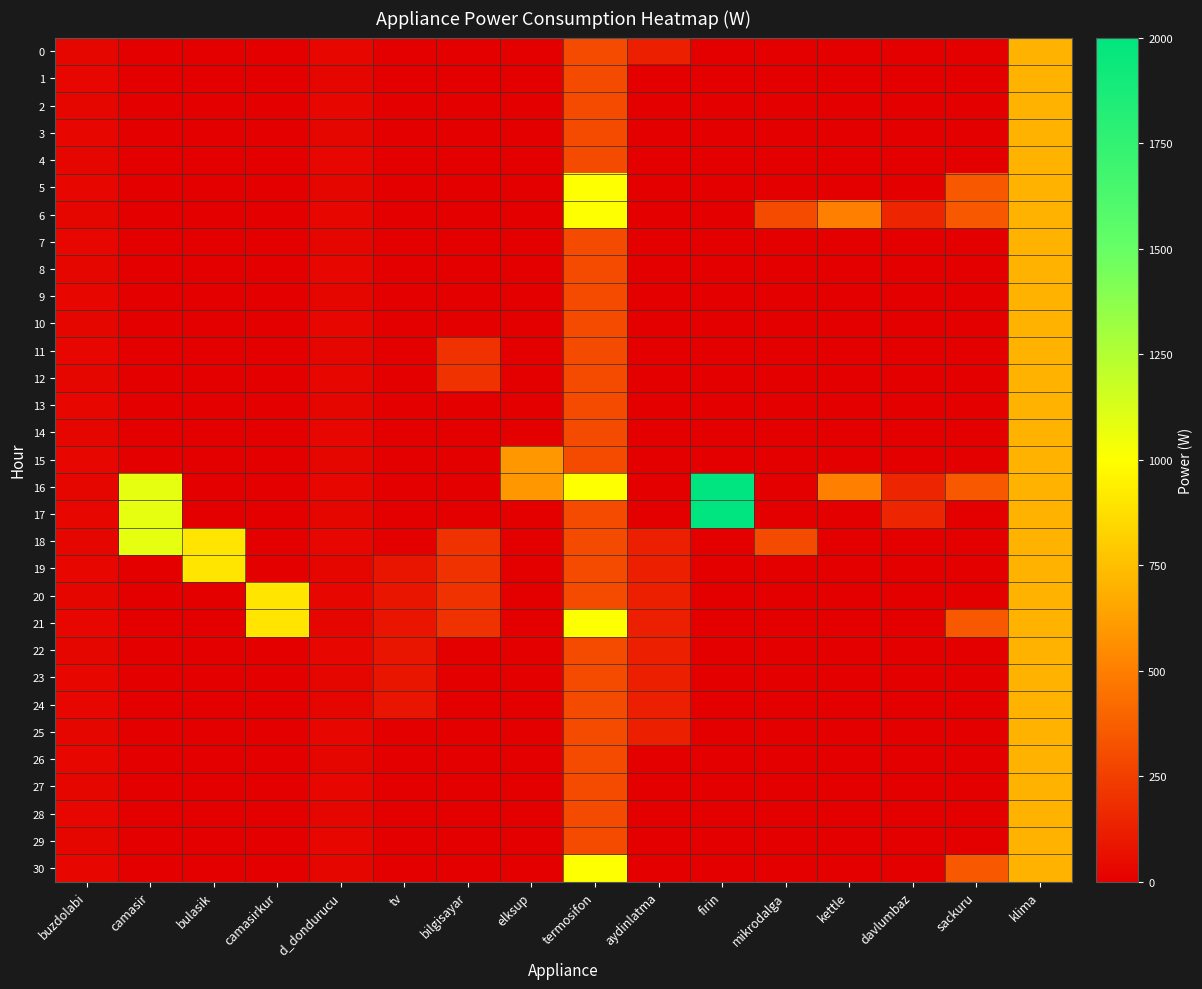

Reading left to right, transcribe all the data shown in this chart.

0: buzdolabi=28	camasir=0	bulasik=0	camasirkur=0	d_dondurucu=35	tv=0	bilgisayar=0	elksup=0	termosifon=300	aydinlatma=130	firin=0	mikrodalga=0	kettle=0	davlumbaz=0	sackuru=0	klima=700
1: buzdolabi=34	camasir=0	bulasik=0	camasirkur=0	d_dondurucu=30	tv=0	bilgisayar=0	elksup=0	termosifon=300	aydinlatma=0	firin=0	mikrodalga=0	kettle=0	davlumbaz=0	sackuru=0	klima=700
2: buzdolabi=28	camasir=0	bulasik=0	camasirkur=0	d_dondurucu=35	tv=0	bilgisayar=0	elksup=0	termosifon=300	aydinlatma=0	firin=0	mikrodalga=0	kettle=0	davlumbaz=0	sackuru=0	klima=700
3: buzdolabi=34	camasir=0	bulasik=0	camasirkur=0	d_dondurucu=30	tv=0	bilgisayar=0	elksup=0	termosifon=300	aydinlatma=0	firin=0	mikrodalga=0	kettle=0	davlumbaz=0	sackuru=0	klima=700
4: buzdolabi=28	camasir=0	bulasik=0	camasirkur=0	d_dondurucu=35	tv=0	bilgisayar=0	elksup=0	termosifon=300	aydinlatma=0	firin=0	mikrodalga=0	kettle=0	davlumbaz=0	sackuru=0	klima=700
5: buzdolabi=34	camasir=0	bulasik=0	camasirkur=0	d_dondurucu=30	tv=0	bilgisayar=0	elksup=0	termosifon=1000	aydinlatma=0	firin=0	mikrodalga=0	kettle=0	davlumbaz=0	sackuru=350	klima=700
6: buzdolabi=28	camasir=0	bulasik=0	camasirkur=0	d_dondurucu=35	tv=0	bilgisayar=0	elksup=0	termosifon=1000	aydinlatma=0	firin=0	mikrodalga=300	kettle=500	davlumbaz=150	sackuru=350	klima=700
7: buzdolabi=34	camasir=0	bulasik=0	camasirkur=0	d_dondurucu=30	tv=0	bilgisayar=0	elksup=0	termosifon=300	aydinlatma=0	firin=0	mikrodalga=0	kettle=0	davlumbaz=0	sackuru=0	klima=700
8: buzdolabi=28	camasir=0	bulasik=0	camasirkur=0	d_dondurucu=35	tv=0	bilgisayar=0	elksup=0	termosifon=300	aydinlatma=0	firin=0	mikrodalga=0	kettle=0	davlumbaz=0	sackuru=0	klima=700
9: buzdolabi=34	camasir=0	bulasik=0	camasirkur=0	d_dondurucu=30	tv=0	bilgisayar=0	elksup=0	termosifon=300	aydinlatma=0	firin=0	mikrodalga=0	kettle=0	davlumbaz=0	sackuru=0	klima=700
10: buzdolabi=28	camasir=0	bulasik=0	camasirkur=0	d_dondurucu=35	tv=0	bilgisayar=0	elksup=0	termosifon=300	aydinlatma=0	firin=0	mikrodalga=0	kettle=0	davlumbaz=0	sackuru=0	klima=700
11: buzdolabi=34	camasir=0	bulasik=0	camasirkur=0	d_dondurucu=30	tv=0	bilgisayar=200	elksup=0	termosifon=300	aydinlatma=0	firin=0	mikrodalga=0	kettle=0	davlumbaz=0	sackuru=0	klima=700
12: buzdolabi=28	camasir=0	bulasik=0	camasirkur=0	d_dondurucu=35	tv=0	bilgisayar=200	elksup=0	termosifon=300	aydinlatma=0	firin=0	mikrodalga=0	kettle=0	davlumbaz=0	sackuru=0	klima=700
13: buzdolabi=34	camasir=0	bulasik=0	camasirkur=0	d_dondurucu=30	tv=0	bilgisayar=0	elksup=0	termosifon=300	aydinlatma=0	firin=0	mikrodalga=0	kettle=0	davlumbaz=0	sackuru=0	klima=700
14: buzdolabi=28	camasir=0	bulasik=0	camasirkur=0	d_dondurucu=35	tv=0	bilgisayar=0	elksup=0	termosifon=300	aydinlatma=0	firin=0	mikrodalga=0	kettle=0	davlumbaz=0	sackuru=0	klima=700
15: buzdolabi=34	camasir=0	bulasik=0	camasirkur=0	d_dondurucu=30	tv=0	bilgisayar=0	elksup=600	termosifon=300	aydinlatma=0	firin=0	mikrodalga=0	kettle=0	davlumbaz=0	sackuru=0	klima=700
16: buzdolabi=28	camasir=1080	bulasik=0	camasirkur=0	d_dondurucu=35	tv=0	bilgisayar=0	elksup=600	termosifon=1000	aydinlatma=0	firin=2000	mikrodalga=0	kettle=500	davlumbaz=150	sackuru=350	klima=700
17: buzdolabi=34	camasir=1080	bulasik=0	camasirkur=0	d_dondurucu=30	tv=0	bilgisayar=0	elksup=0	termosifon=300	aydinlatma=0	firin=2000	mikrodalga=0	kettle=0	davlumbaz=150	sackuru=0	klima=700
18: buzdolabi=28	camasir=1080	bulasik=900	camasirkur=0	d_dondurucu=35	tv=0	bilgisayar=200	elksup=0	termosifon=300	aydinlatma=130	firin=0	mikrodalga=300	kettle=0	davlumbaz=0	sackuru=0	klima=700
19: buzdolabi=34	camasir=0	bulasik=900	camasirkur=0	d_dondurucu=30	tv=86	bilgisayar=200	elksup=0	termosifon=300	aydinlatma=130	firin=0	mikrodalga=0	kettle=0	davlumbaz=0	sackuru=0	klima=700
20: buzdolabi=28	camasir=0	bulasik=0	camasirkur=900	d_dondurucu=35	tv=86	bilgisayar=200	elksup=0	termosifon=300	aydinlatma=130	firin=0	mikrodalga=0	kettle=0	davlumbaz=0	sackuru=0	klima=700
21: buzdolabi=34	camasir=0	bulasik=0	camasirkur=900	d_dondurucu=30	tv=86	bilgisayar=200	elksup=0	termosifon=1000	aydinlatma=130	firin=0	mikrodalga=0	kettle=0	davlumbaz=0	sackuru=350	klima=700
22: buzdolabi=28	camasir=0	bulasik=0	camasirkur=0	d_dondurucu=35	tv=86	bilgisayar=0	elksup=0	termosifon=300	aydinlatma=130	firin=0	mikrodalga=0	kettle=0	davlumbaz=0	sackuru=0	klima=700
23: buzdolabi=34	camasir=0	bulasik=0	camasirkur=0	d_dondurucu=30	tv=86	bilgisayar=0	elksup=0	termosifon=300	aydinlatma=130	firin=0	mikrodalga=0	kettle=0	davlumbaz=0	sackuru=0	klima=700
24: buzdolabi=34	camasir=0	bulasik=0	camasirkur=0	d_dondurucu=30	tv=86	bilgisayar=0	elksup=0	termosifon=300	aydinlatma=130	firin=0	mikrodalga=0	kettle=0	davlumbaz=0	sackuru=0	klima=700
25: buzdolabi=28	camasir=0	bulasik=0	camasirkur=0	d_dondurucu=35	tv=0	bilgisayar=0	elksup=0	termosifon=300	aydinlatma=130	firin=0	mikrodalga=0	kettle=0	davlumbaz=0	sackuru=0	klima=700
26: buzdolabi=34	camasir=0	bulasik=0	camasirkur=0	d_dondurucu=30	tv=0	bilgisayar=0	elksup=0	termosifon=300	aydinlatma=0	firin=0	mikrodalga=0	kettle=0	davlumbaz=0	sackuru=0	klima=700
27: buzdolabi=28	camasir=0	bulasik=0	camasirkur=0	d_dondurucu=35	tv=0	bilgisayar=0	elksup=0	termosifon=300	aydinlatma=0	firin=0	mikrodalga=0	kettle=0	davlumbaz=0	sackuru=0	klima=700
28: buzdolabi=34	camasir=0	bulasik=0	camasirkur=0	d_dondurucu=30	tv=0	bilgisayar=0	elksup=0	termosifon=300	aydinlatma=0	firin=0	mikrodalga=0	kettle=0	davlumbaz=0	sackuru=0	klima=700
29: buzdolabi=28	camasir=0	bulasik=0	camasirkur=0	d_dondurucu=35	tv=0	bilgisayar=0	elksup=0	termosifon=300	aydinlatma=0	firin=0	mikrodalga=0	kettle=0	davlumbaz=0	sackuru=0	klima=700
30: buzdolabi=34	camasir=0	bulasik=0	camasirkur=0	d_dondurucu=30	tv=0	bilgisayar=0	elksup=0	termosifon=1000	aydinlatma=0	firin=0	mikrodalga=0	kettle=0	davlumbaz=0	sackuru=350	klima=700